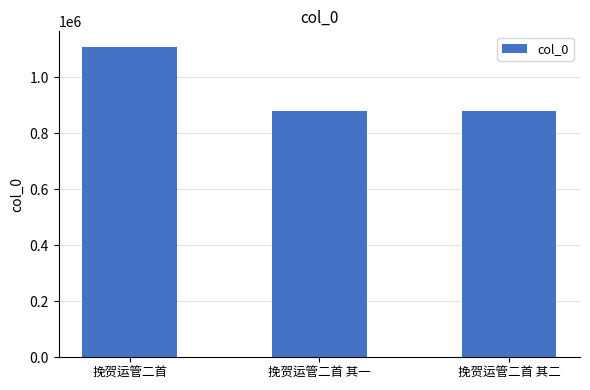

What is the difference between the values at 挽贺运管二首 其一 and 挽贺运管二首 其二?

1